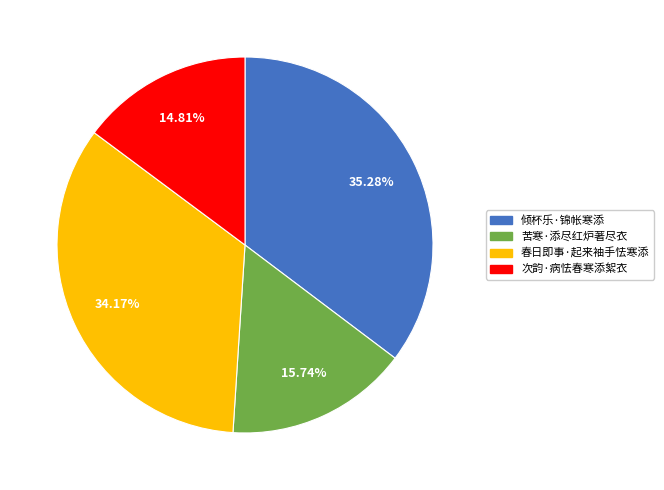

Do 倾杯乐·锦帐寒添 and 次韵·病怯春寒添絮衣 together represent more than half of the pie?

Yes